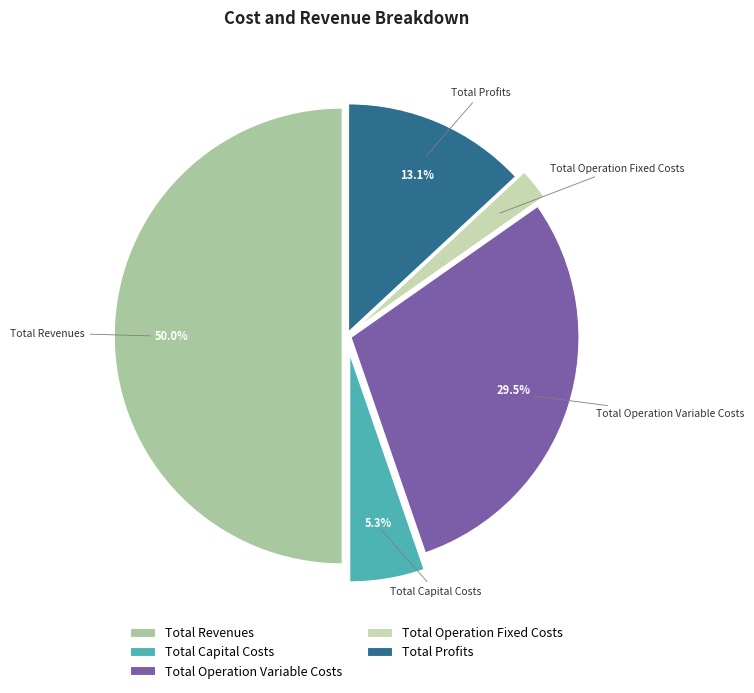

What percentage is NOT represented by Total Profits?

86.9%